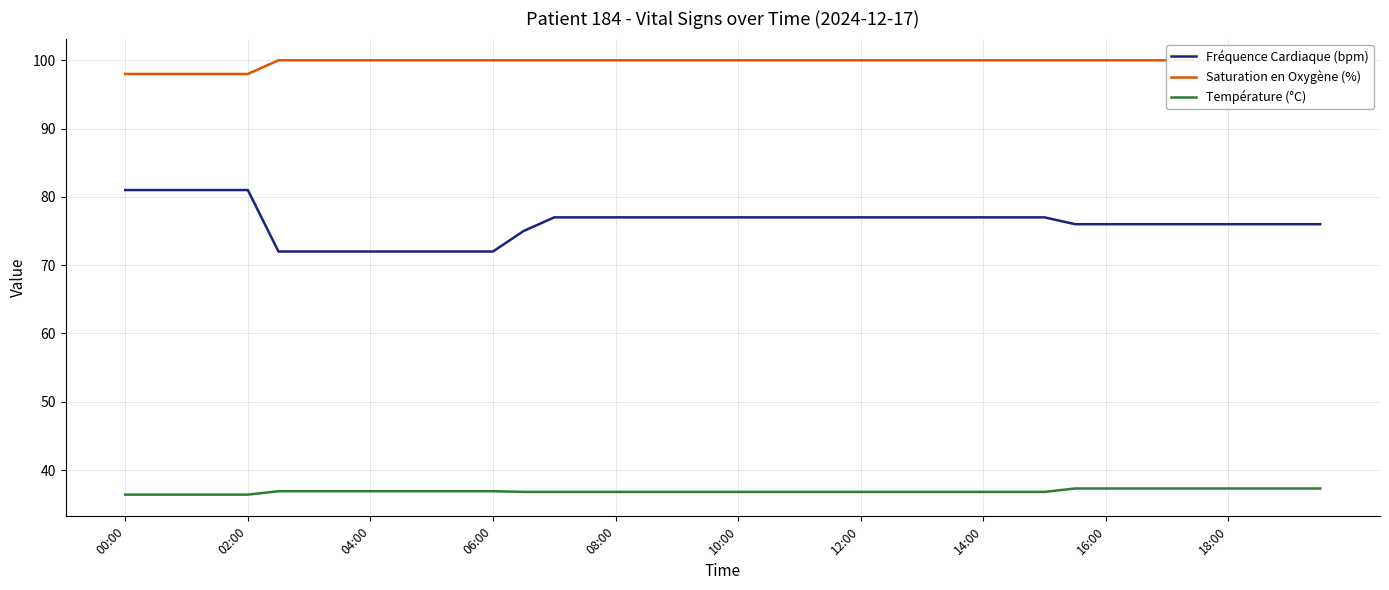

Is this an area chart (filled region under the line)?

No